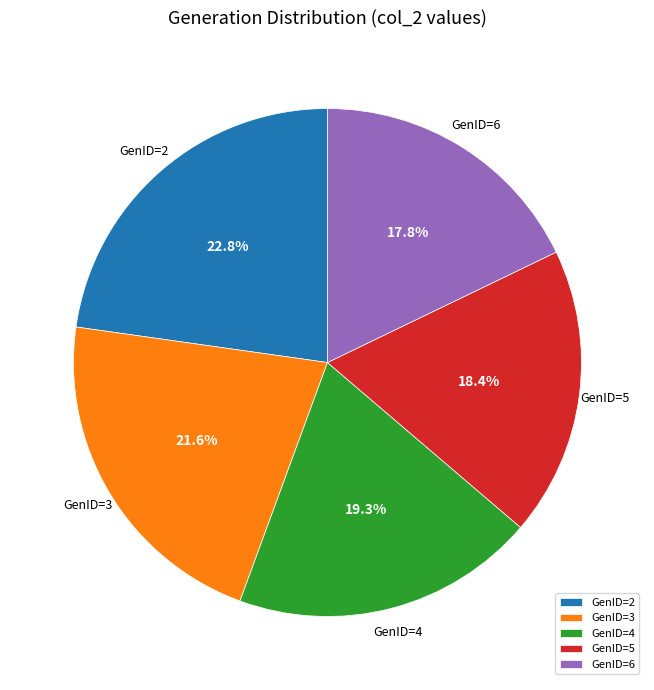

Combined, do GenID=6 and GenID=4 account for over 50%?

No